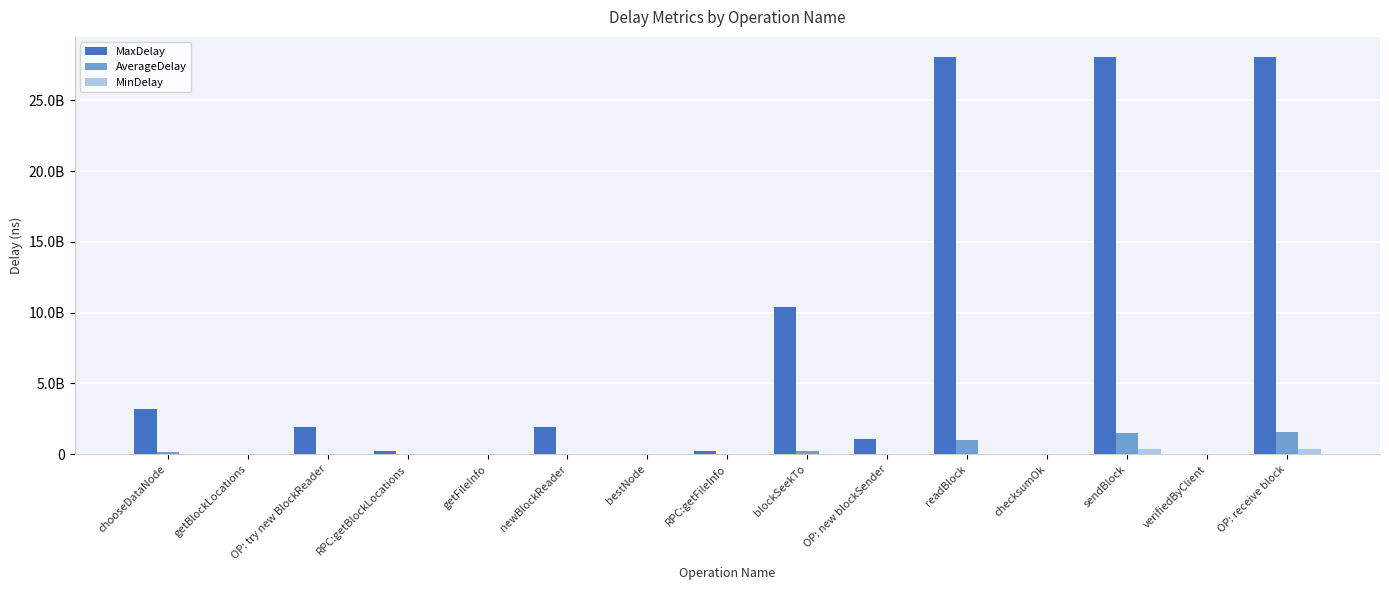

Are the bars horizontal?

No